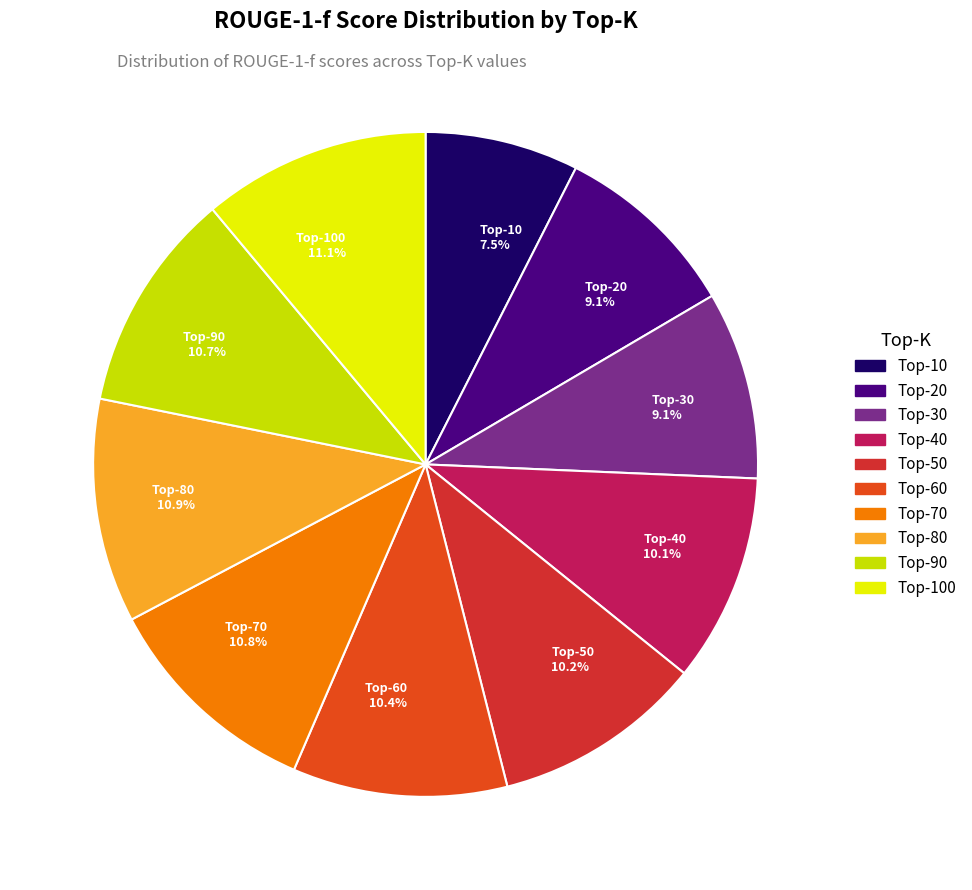

Is there a majority slice in this chart?

No